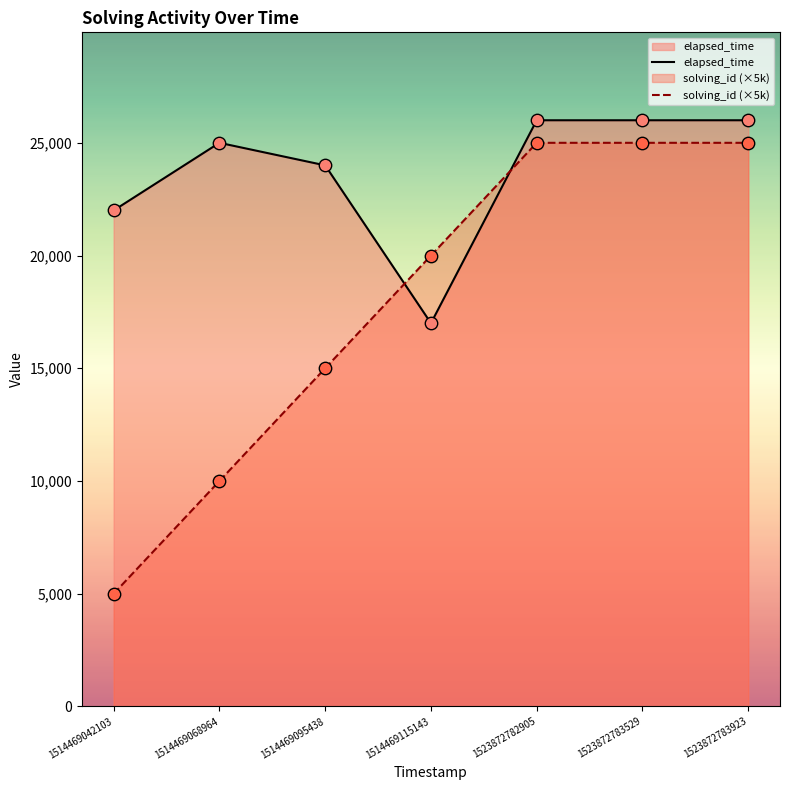

Which series reaches the maximum Y coordinate?

elapsed_time